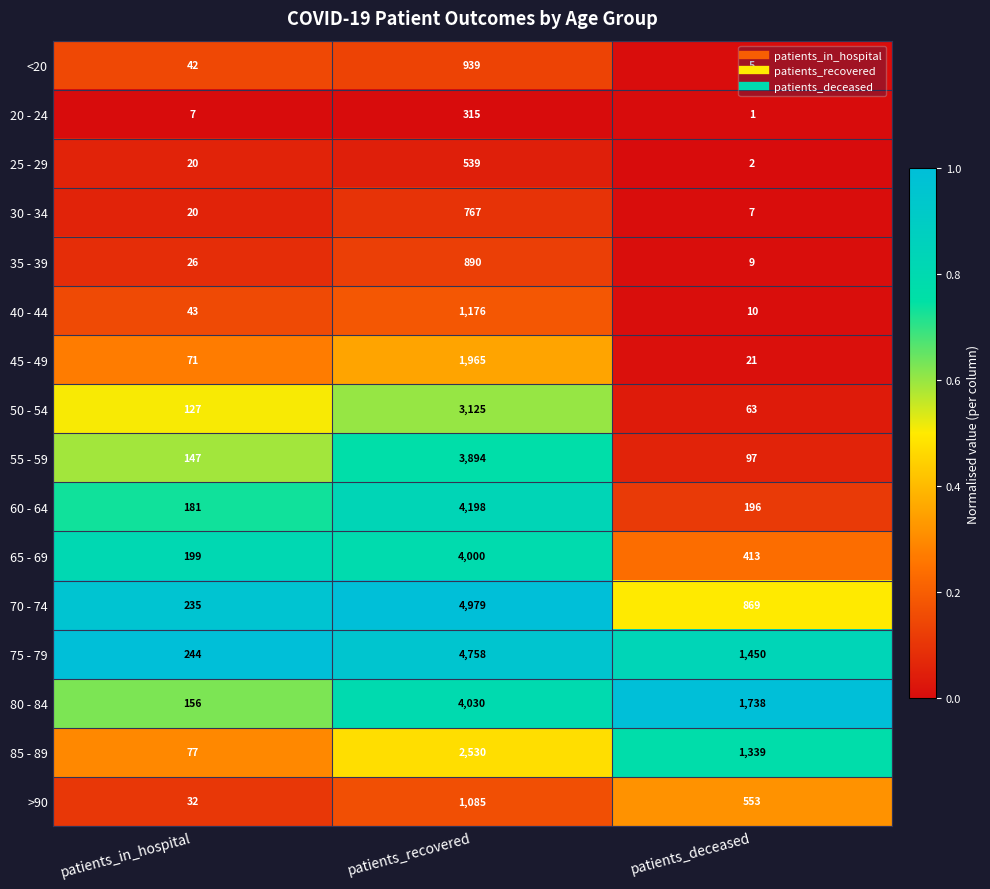

Which series has the largest total across all categories?

75 - 79